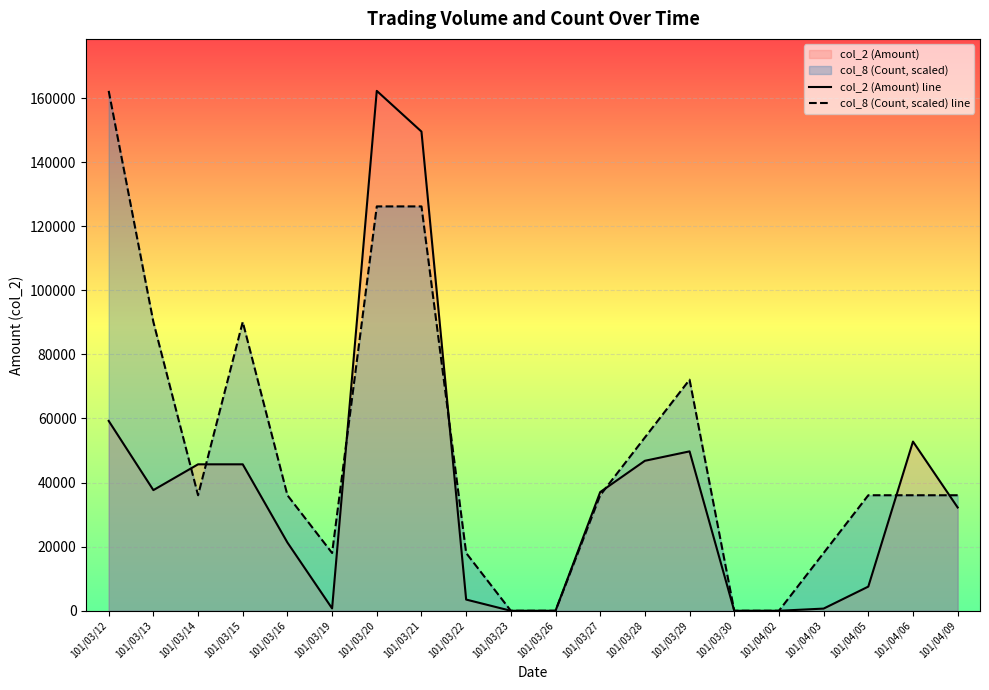

At 101/03/14, list the series in order from largest to smallest.

col_2 (Amount) line, col_8 (Count, scaled) line